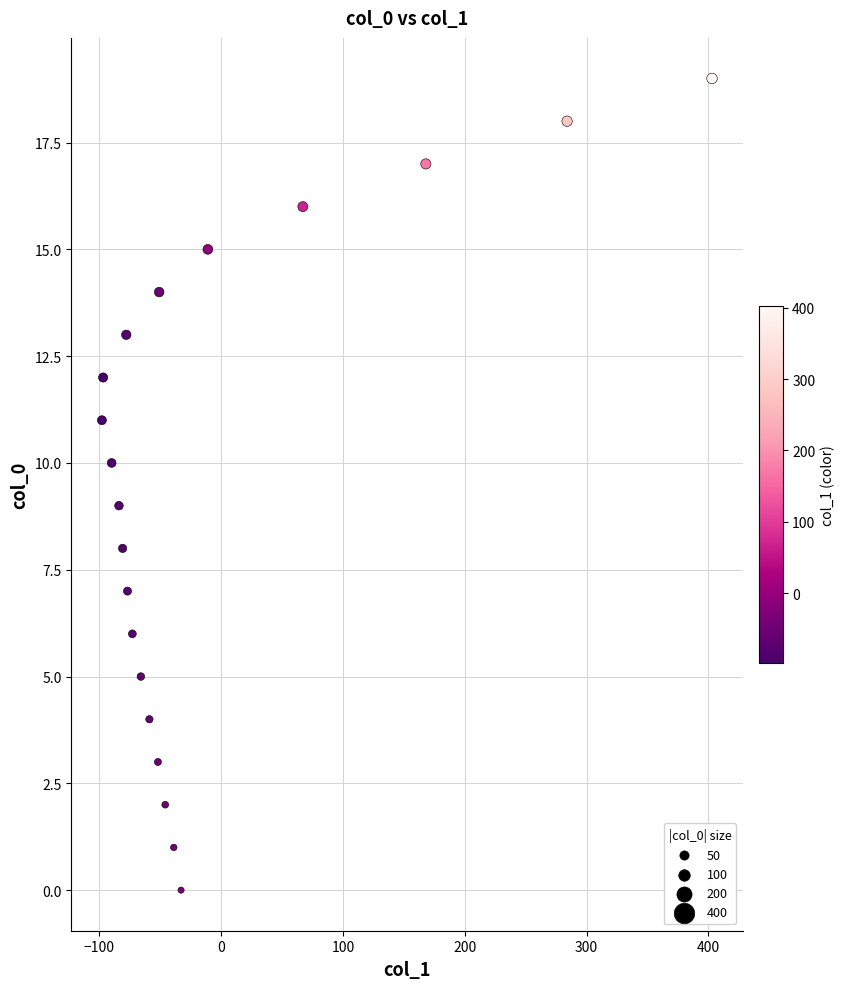

What is the range of X values (max minus min)?

501